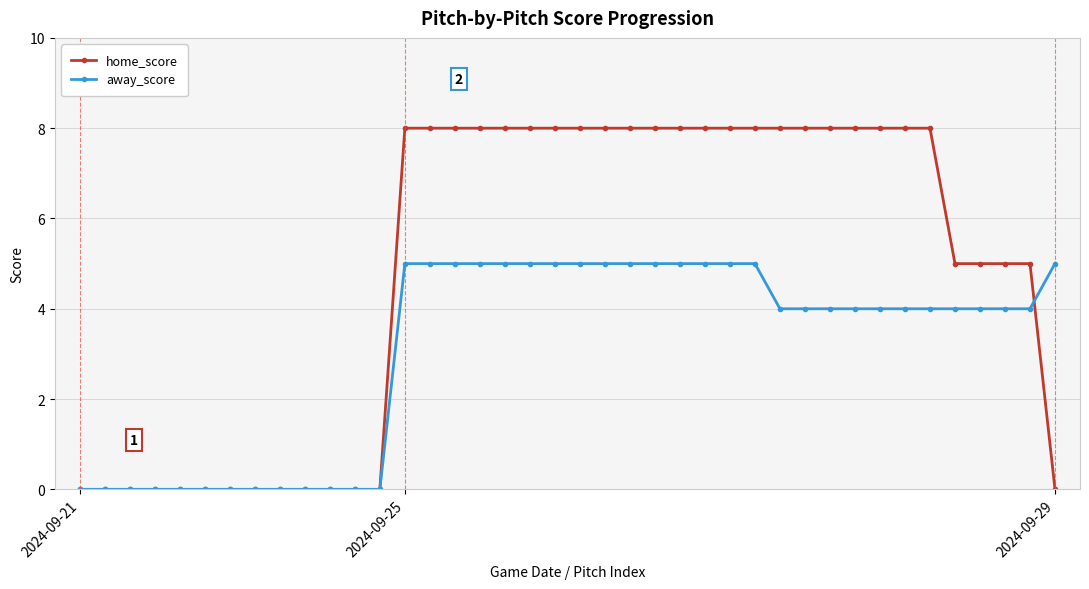

Which series has the widest spread of values?

home_score